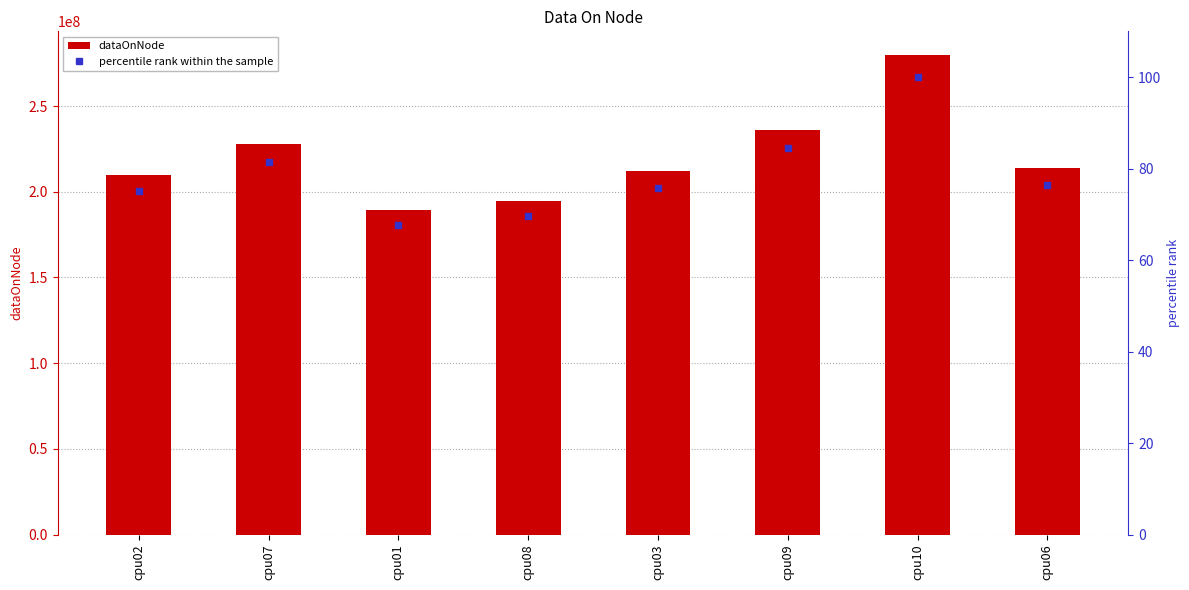

At which label does percentile rank within the sample reach its peak?

cpu10